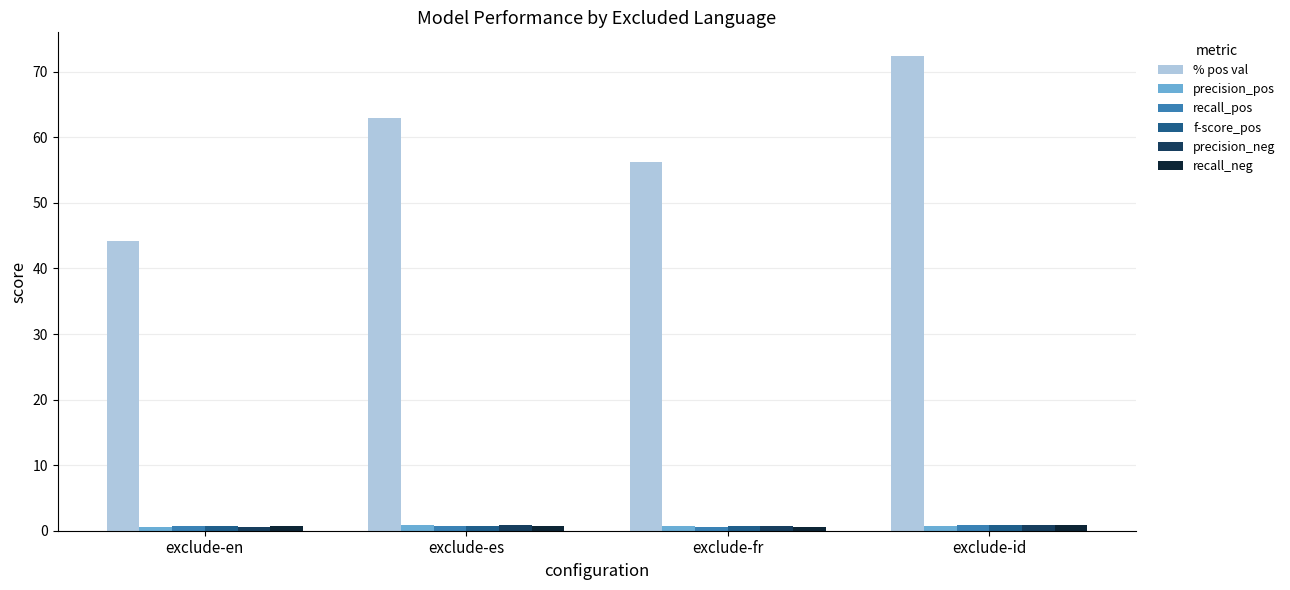

Which series changed the most between exclude-en and exclude-fr?

% pos val